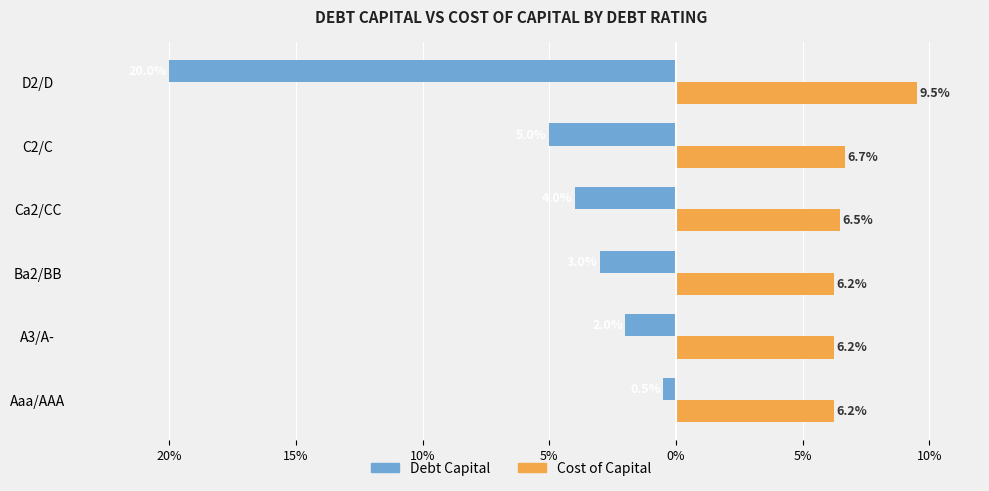

List the series in order of their overall mean, highest first.

Cost of Capital, Debt Capital